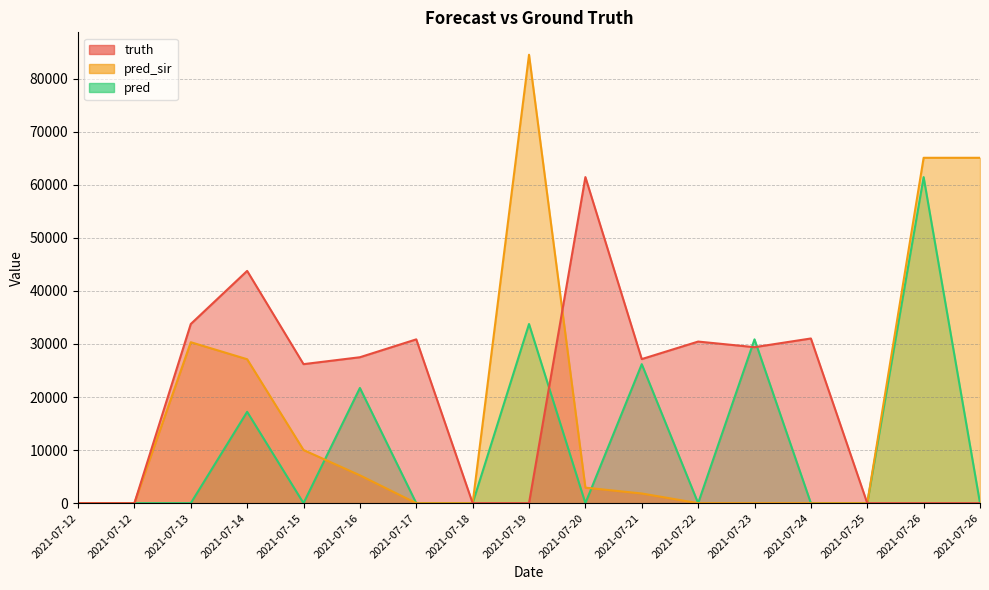

Between which two adjacent categories do pred and truth first intersect?

2021-07-19 and 2021-07-20